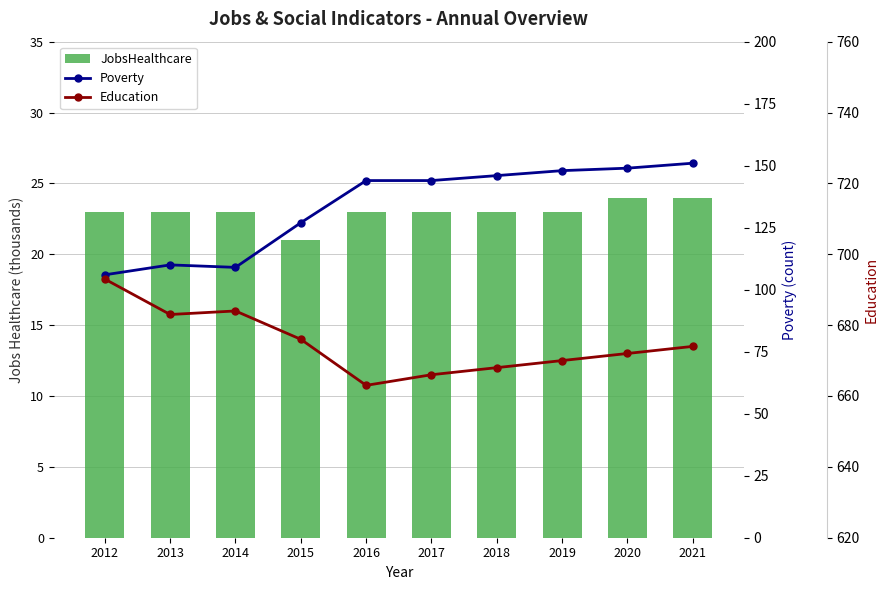

Reading left to right, what are all the values shown in this chart?

JobsHealthcare: 2012=23	2013=23	2014=23	2015=21	2016=23	2017=23	2018=23	2019=23	2020=24	2021=24
Poverty: 2012=106	2013=110	2014=109	2015=127	2016=144	2017=144	2018=146	2019=148	2020=149	2021=151
Education: 2012=693	2013=683	2014=684	2015=676	2016=663	2017=666	2018=668	2019=670	2020=672	2021=674